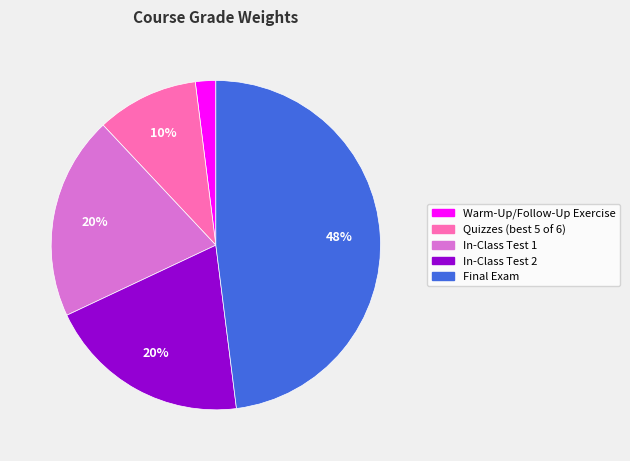

Does In-Class Test 2 account for over 50% of the chart?

No